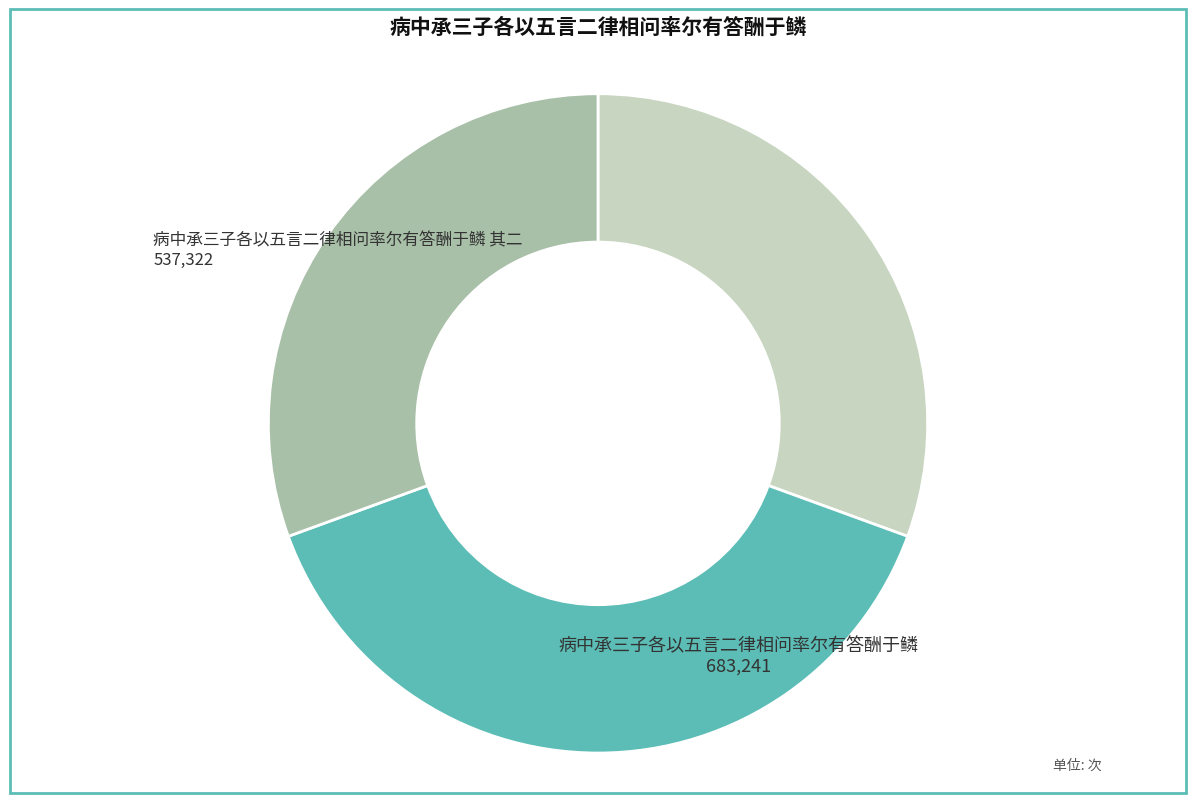

How many slices are in this pie chart?

3